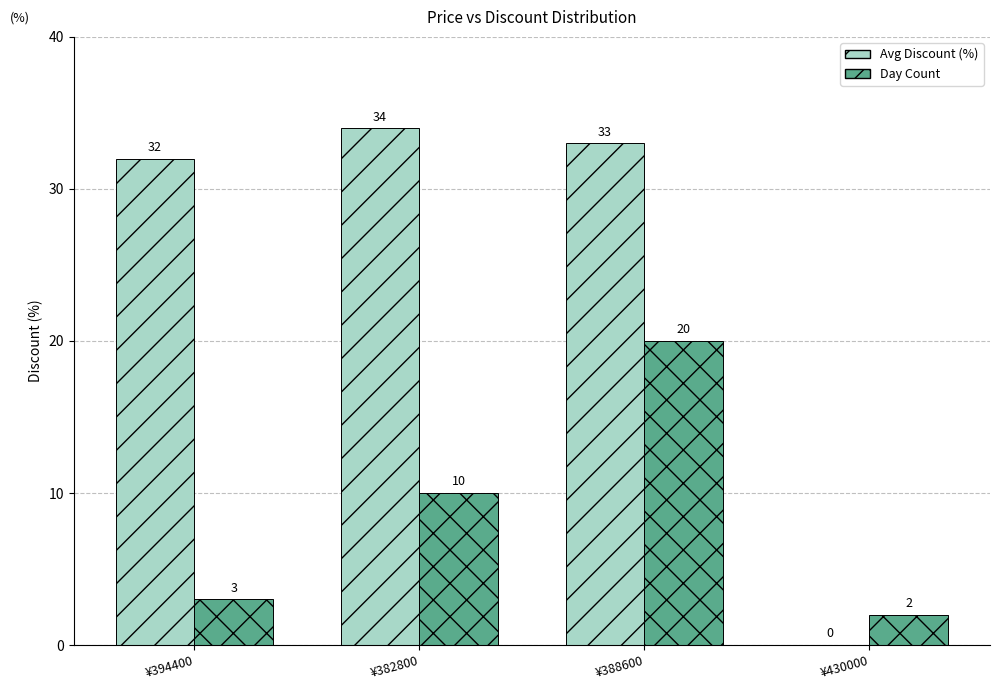

Which series has the largest range (max minus min)?

Avg Discount (%)